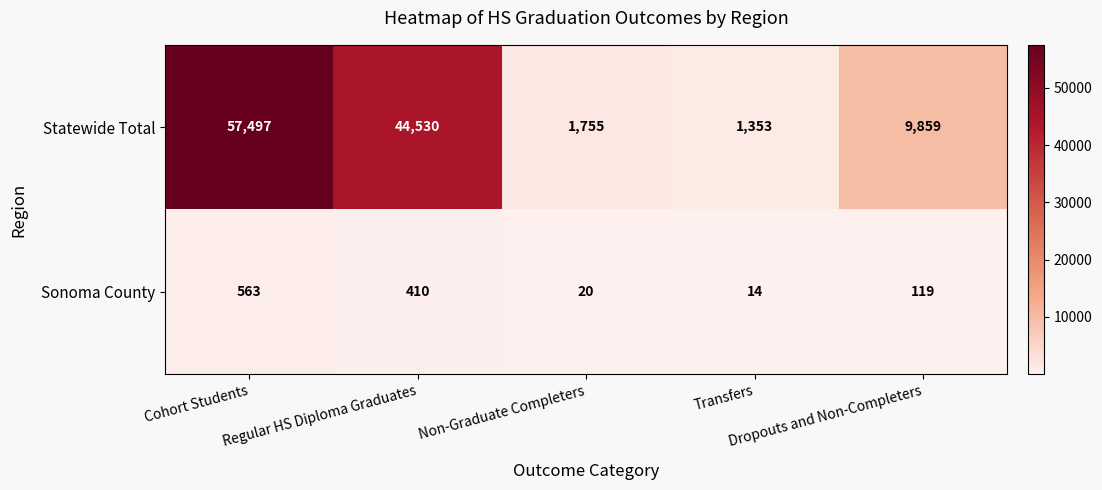

What is the minimum value shown in the chart?

14